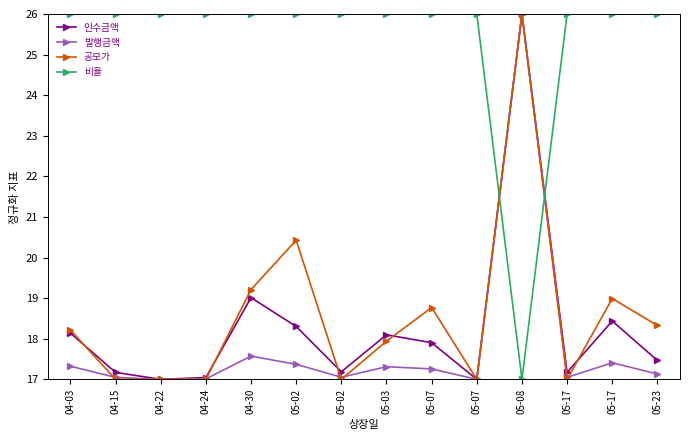

The value of 공모가 at 05-02 is 17.0. True or false?

True